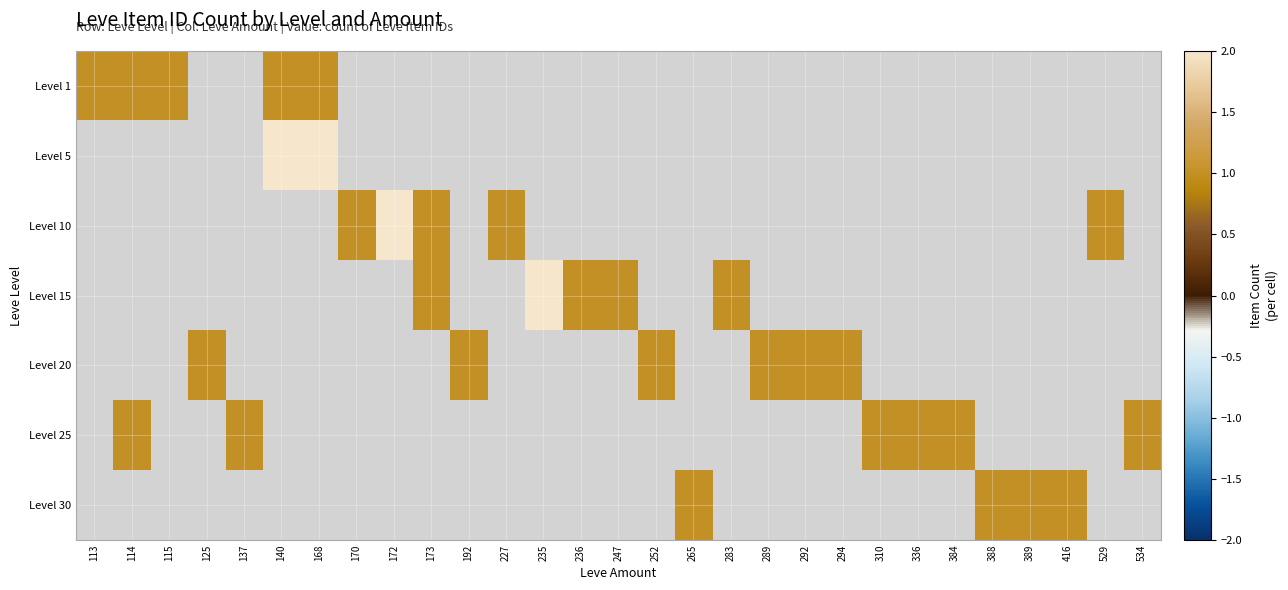

What is the smallest value displayed?

1.0